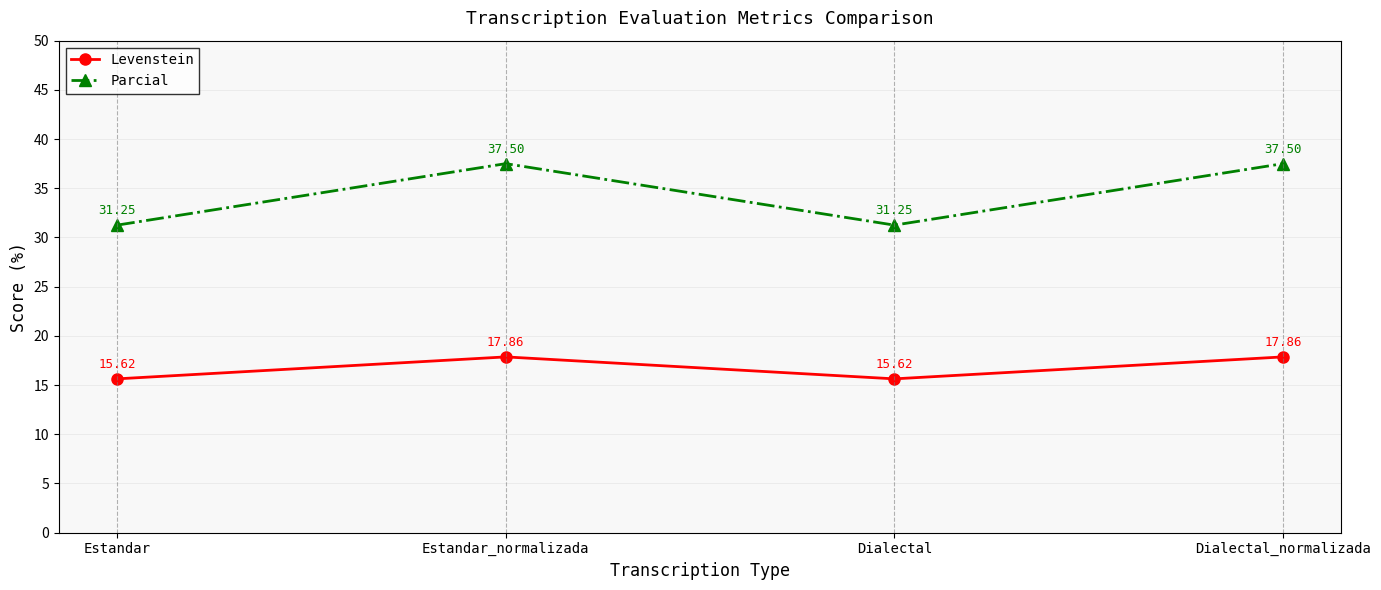

How many interior local valleys does the Parcial series have?

1